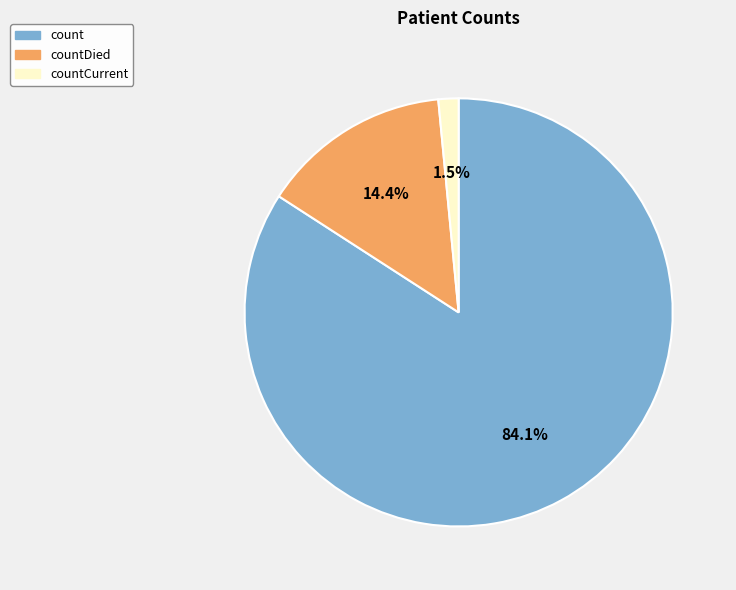

Is there any slice that represents more than half of the pie?

Yes